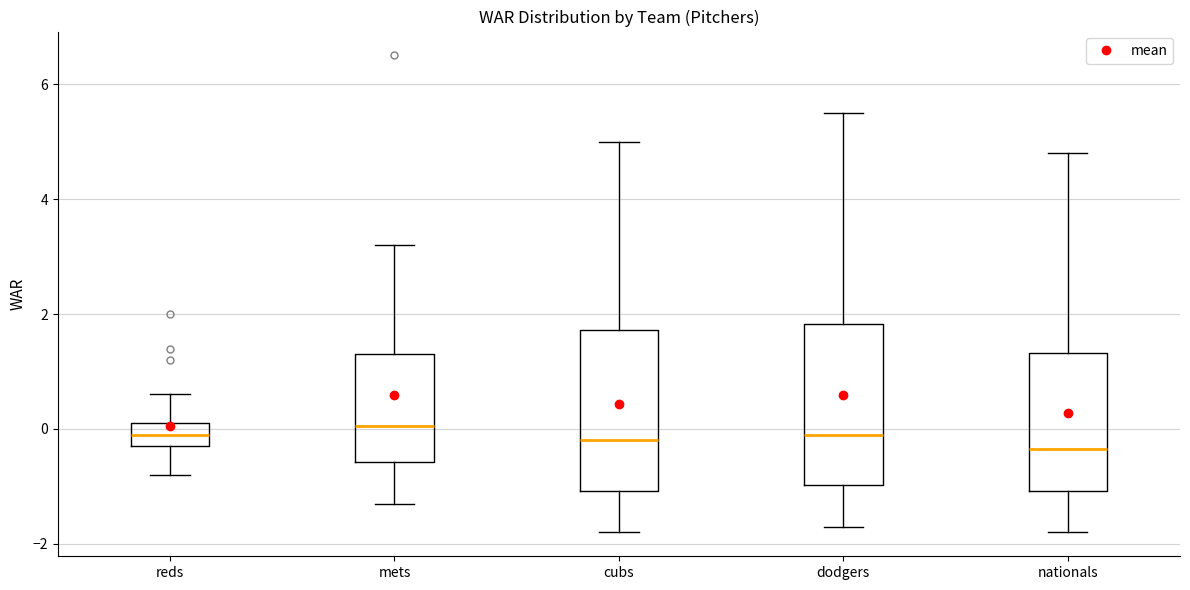

Reading left to right, transcribe this box plot: for each box, give where its median line is, the range the box spans, and where its two whiskers end, as read against the y-axis. The values are not printed on the chart, so give them approximately, as read against the axis.

reds: median 0.0, box -0.2 to 0.2, whiskers -0.8 to 0.6
mets: median 0.0, box -0.6 to 1.4, whiskers -1.2 to 3.2
cubs: median -0.2, box -1.0 to 1.8, whiskers -1.8 to 5.0
dodgers: median 0.0, box -1.0 to 1.8, whiskers -1.6 to 5.6
nationals: median -0.4, box -1.0 to 1.4, whiskers -1.8 to 4.8